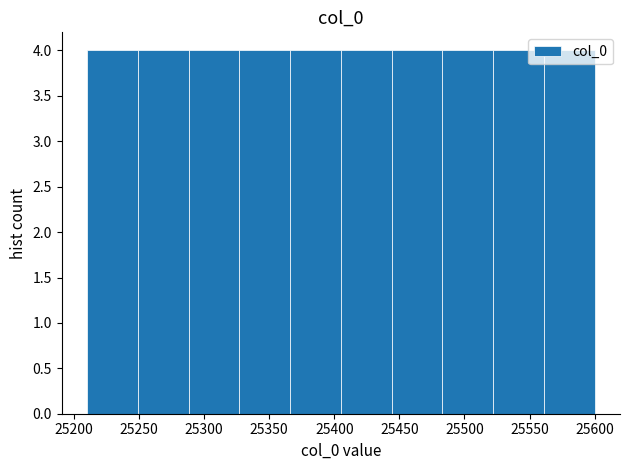

Reading left to right, list every bar in this chart as the range it spans on the x-axis followed by its height. Neither the bar edges nor the heights are printed on the chart, so give them approximately, as read against the axes.

25210 to 25249: 4
25249 to 25288: 4
25288 to 25327: 4
25327 to 25366: 4
25366 to 25405: 4
25405 to 25444: 4
25444 to 25483: 4
25483 to 25522: 4
25522 to 25561: 4
25561 to 25600: 4